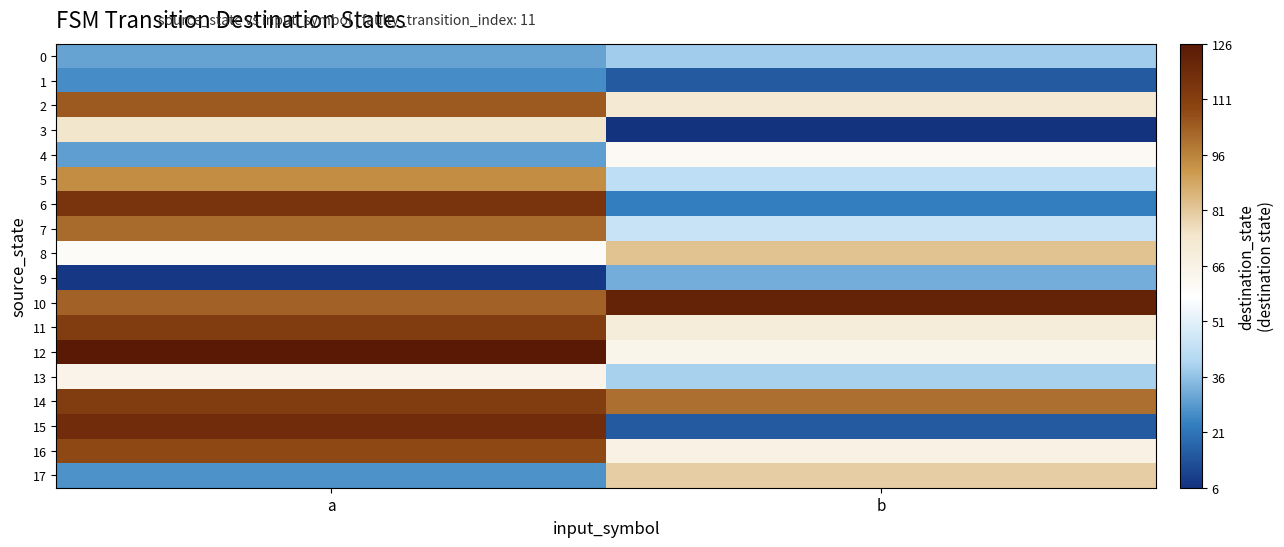

What is the difference between the highest and lowest values at b?

116